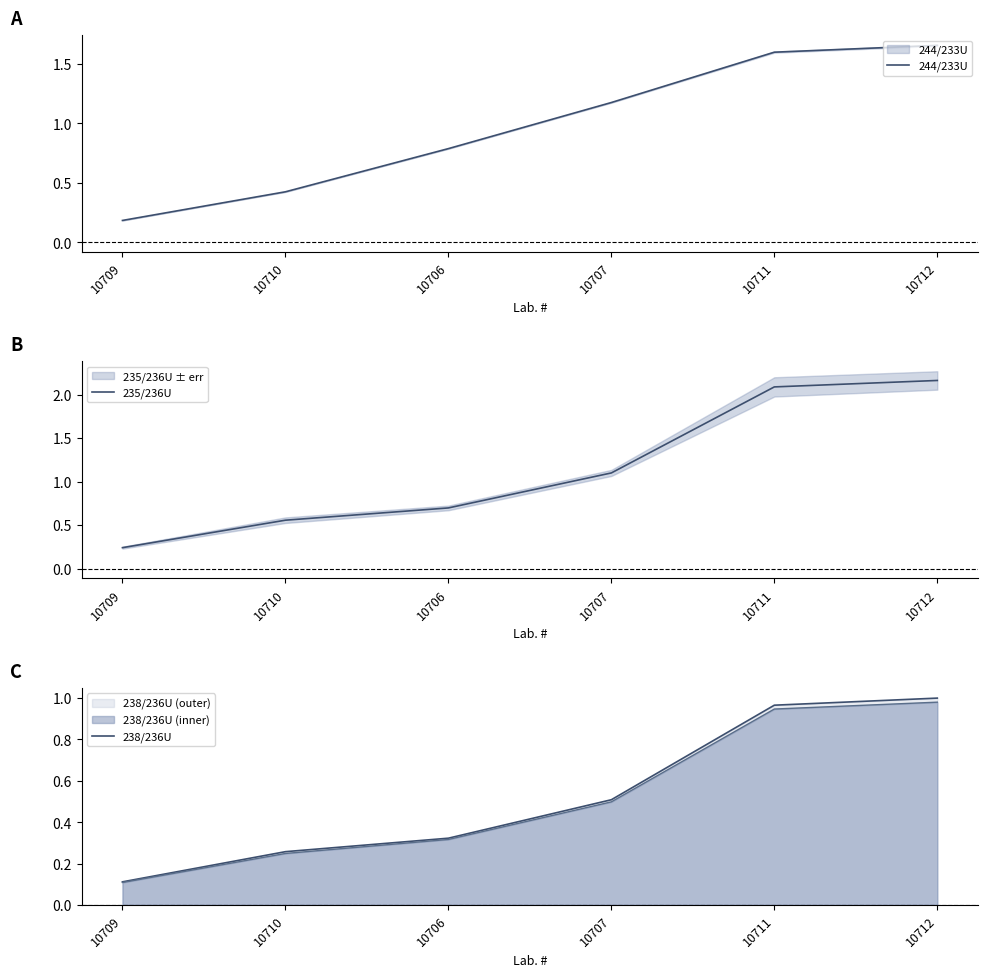

What is the minimum value for 238/236U?

0.1